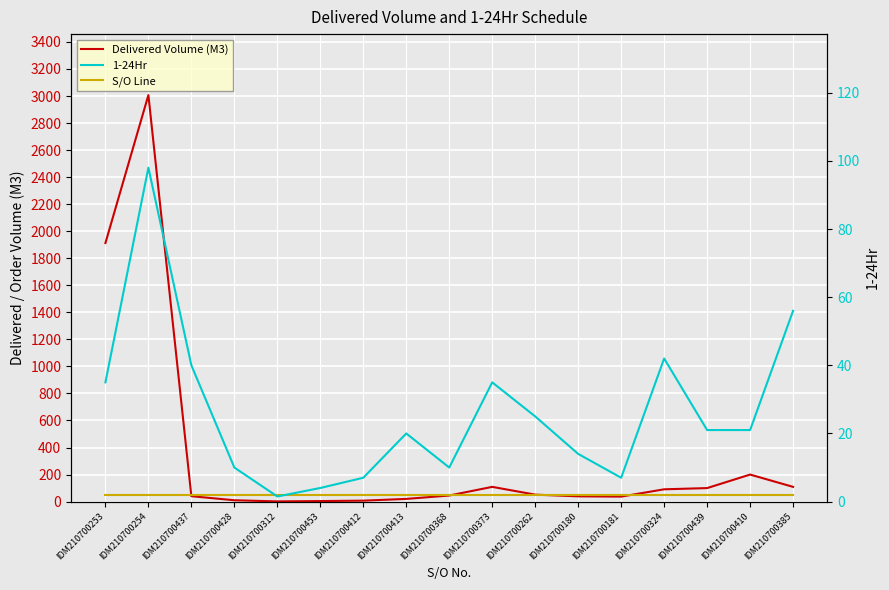

Reading right to left, list all the values displayed in this chart.

Delivered Volume (M3): 109.0	200.0	100.0	91.0	37.0	39.0	51.5	109.0	45.0	20.0	7.0	4.0	1.5	10.0	40.0	3007.0	1912.5
S/O Line: 50.0	50.0	50.0	50.0	50.0	50.0	50.0	50.0	50.0	50.0	50.0	50.0	50.0	50.0	50.0	50.0	50.0
1-24Hr: 56.0	21.0	21.0	42.0	7.0	14.0	25.0	35.0	10.0	20.0	7.0	4.0	1.5	10.0	40.0	98.0	35.0